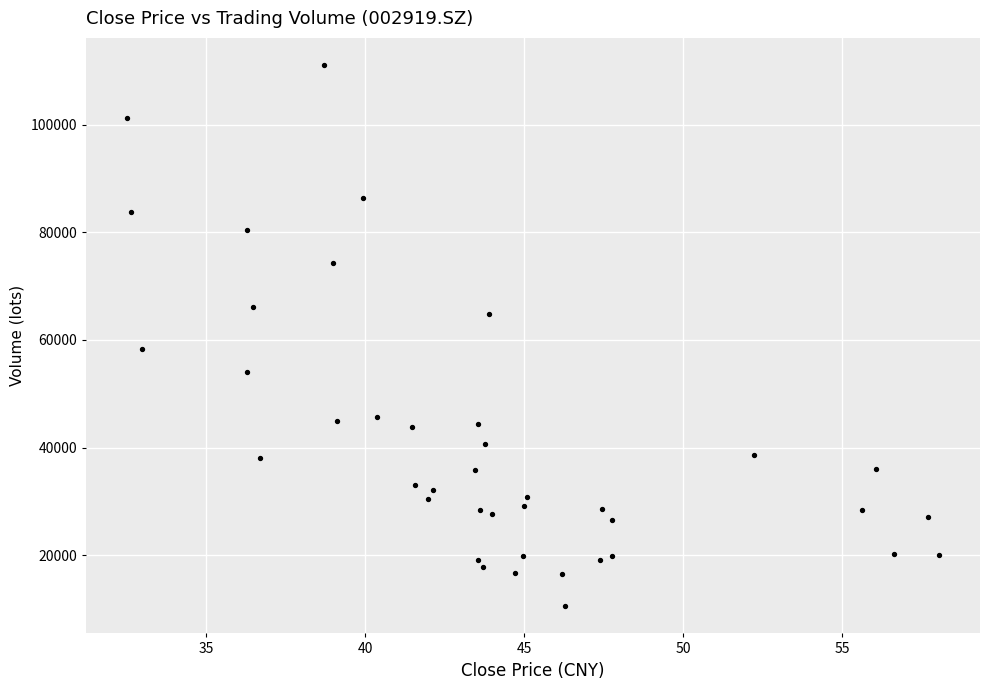

What is the range of X values (max minus min)?

25.5